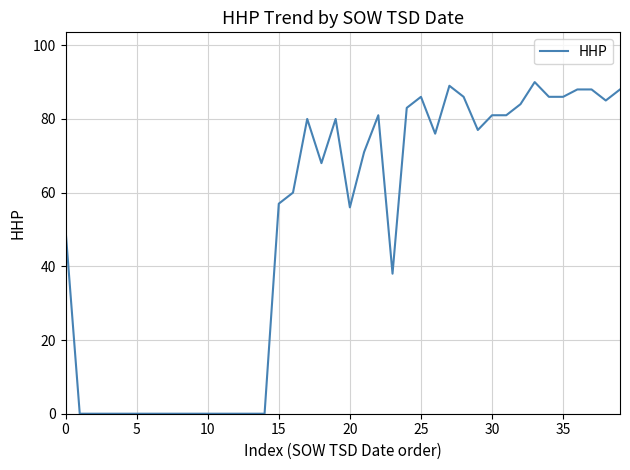

What is the maximum value shown in the chart?

90